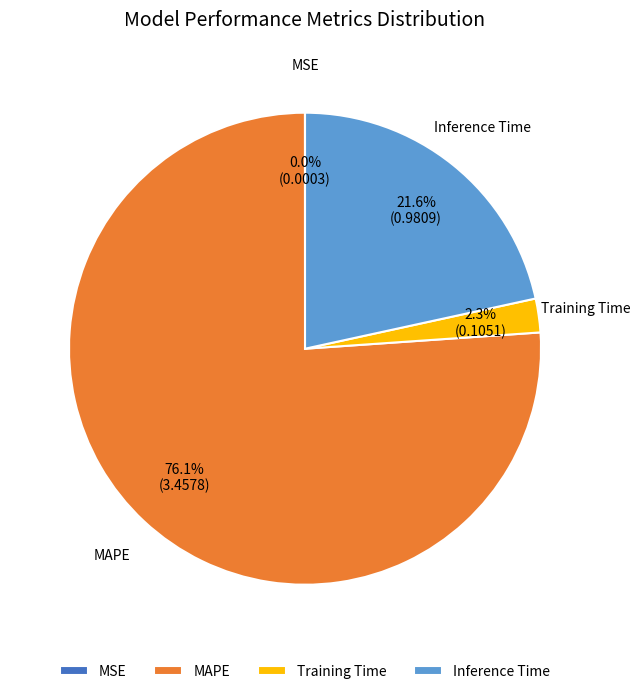

Which has a higher value, Training Time or MAPE?

MAPE